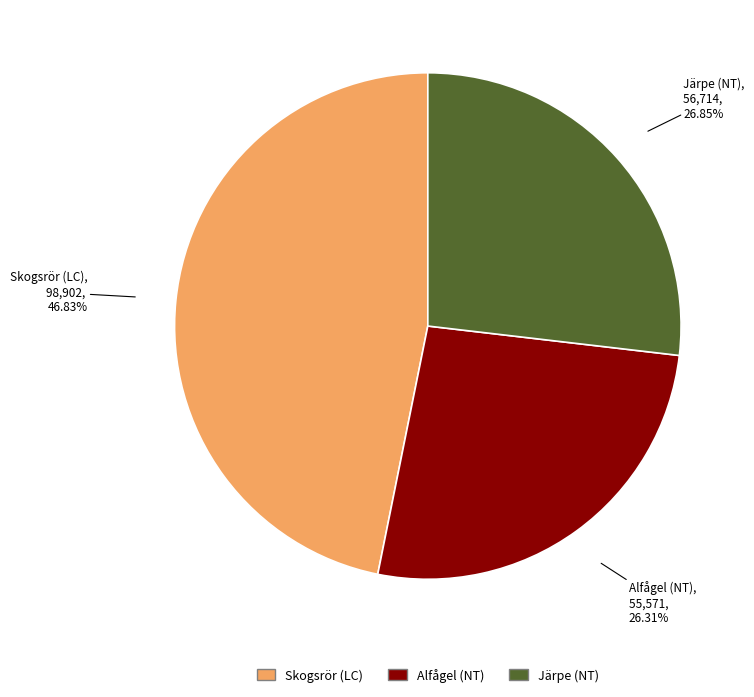

How many segments does this pie chart have?

3